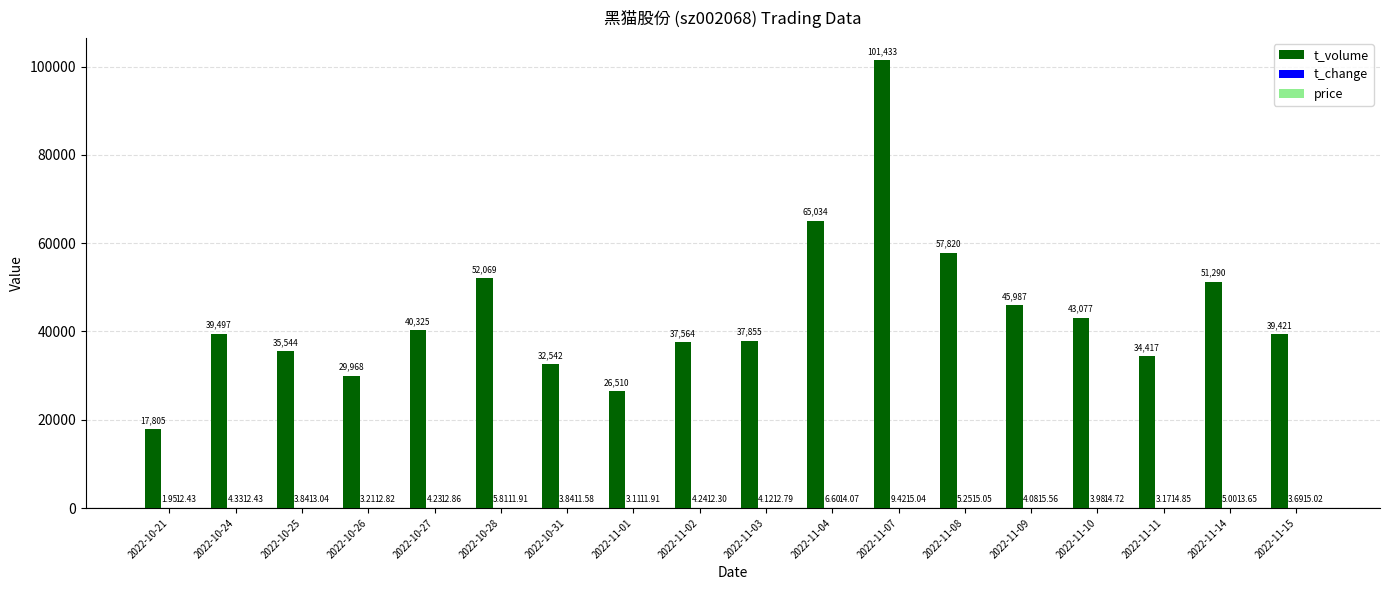

What is the maximum value shown in the chart?

101433.0